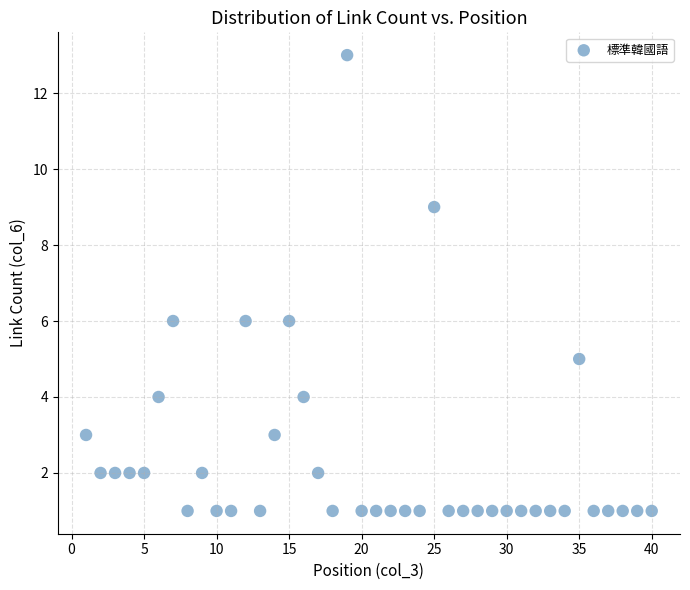

What is the range of X values (max minus min)?

39